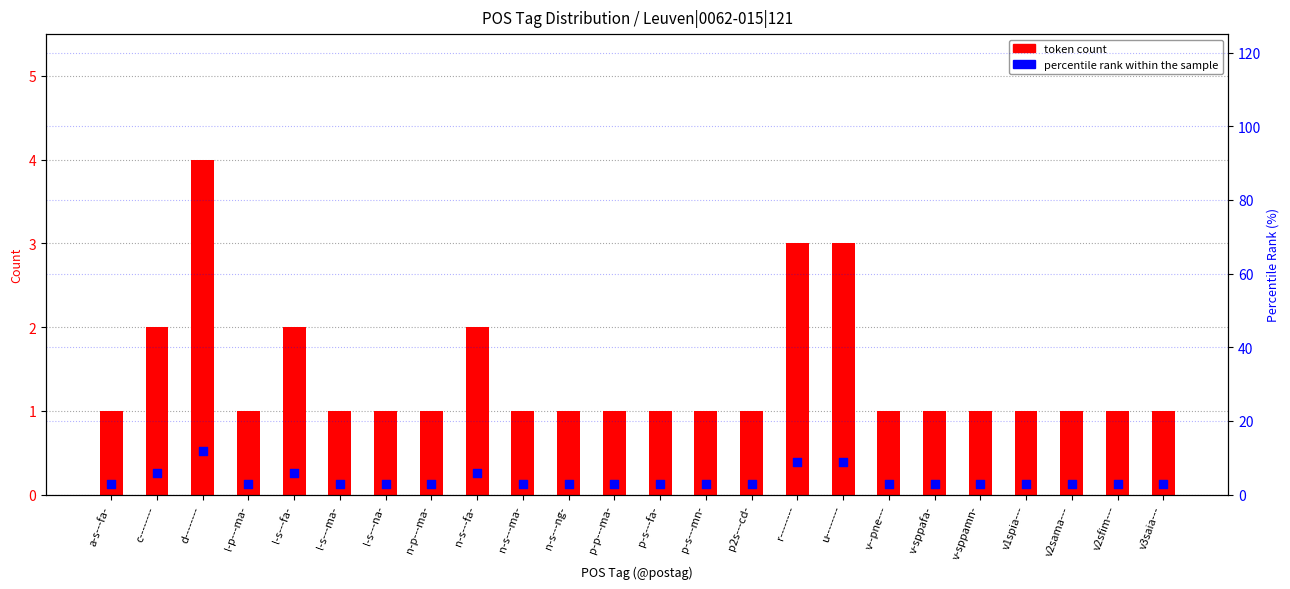

At which category is the sum across all series the highest?

d--------